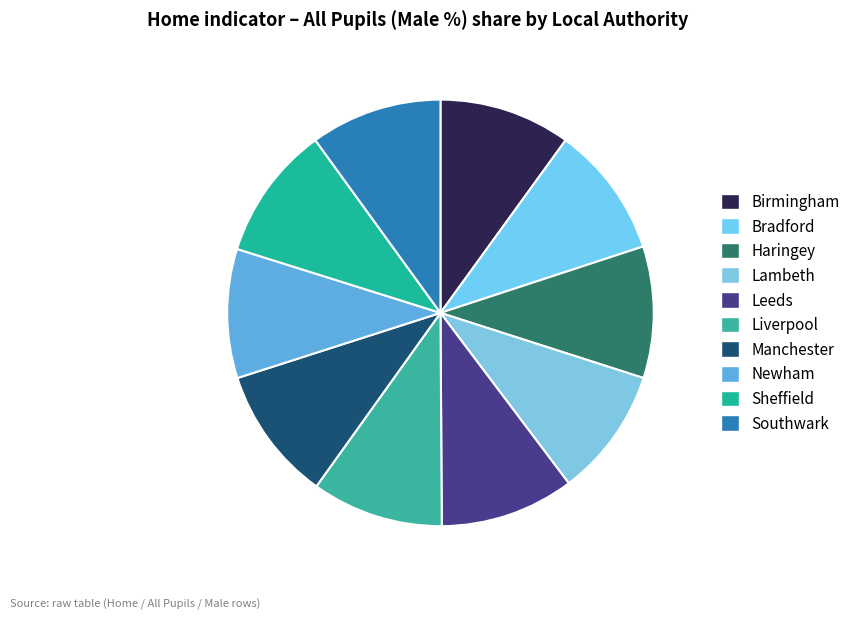

Count the number of slices in the pie.

10